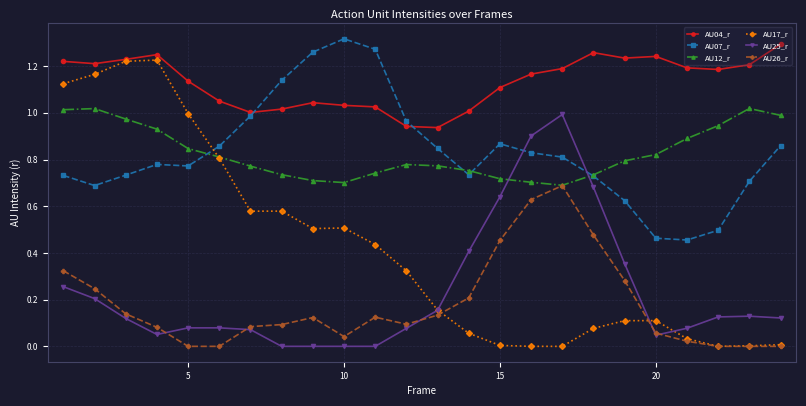

Which series has the largest range (max minus min)?

AU17_r